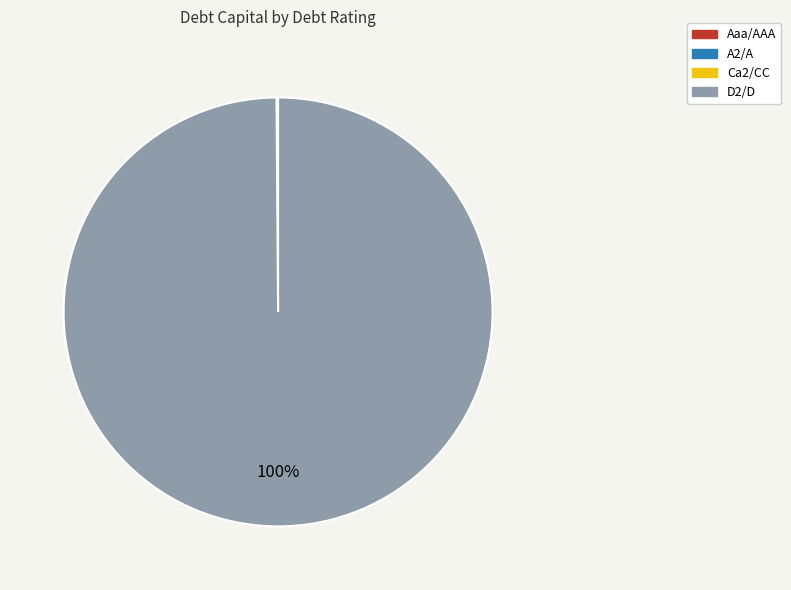

To the nearest percent, what is the difference between the largest and smallest slice percentages?

100%